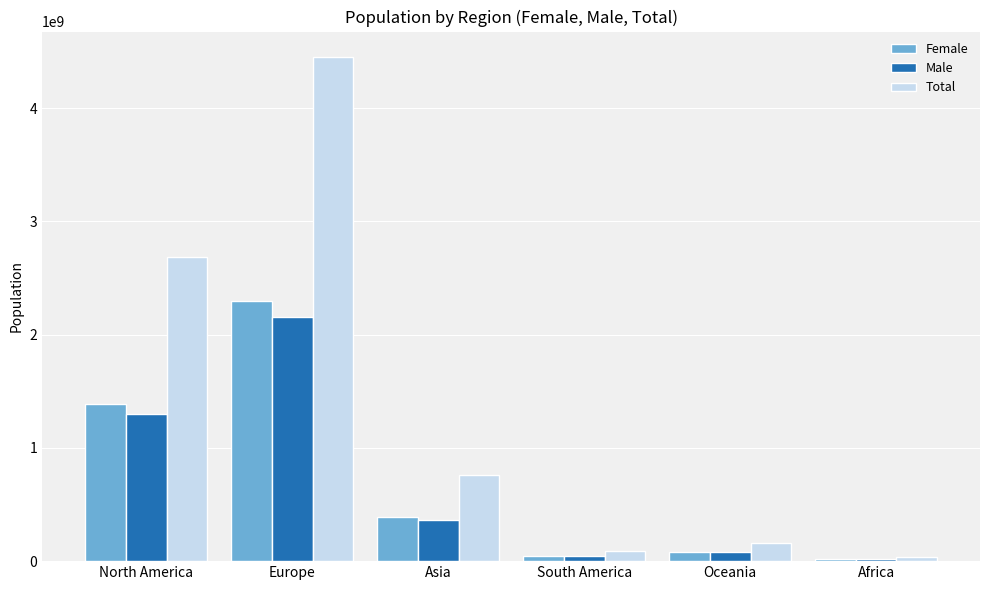

Is the value of Male at South America greater than the value of Female at Europe?

No